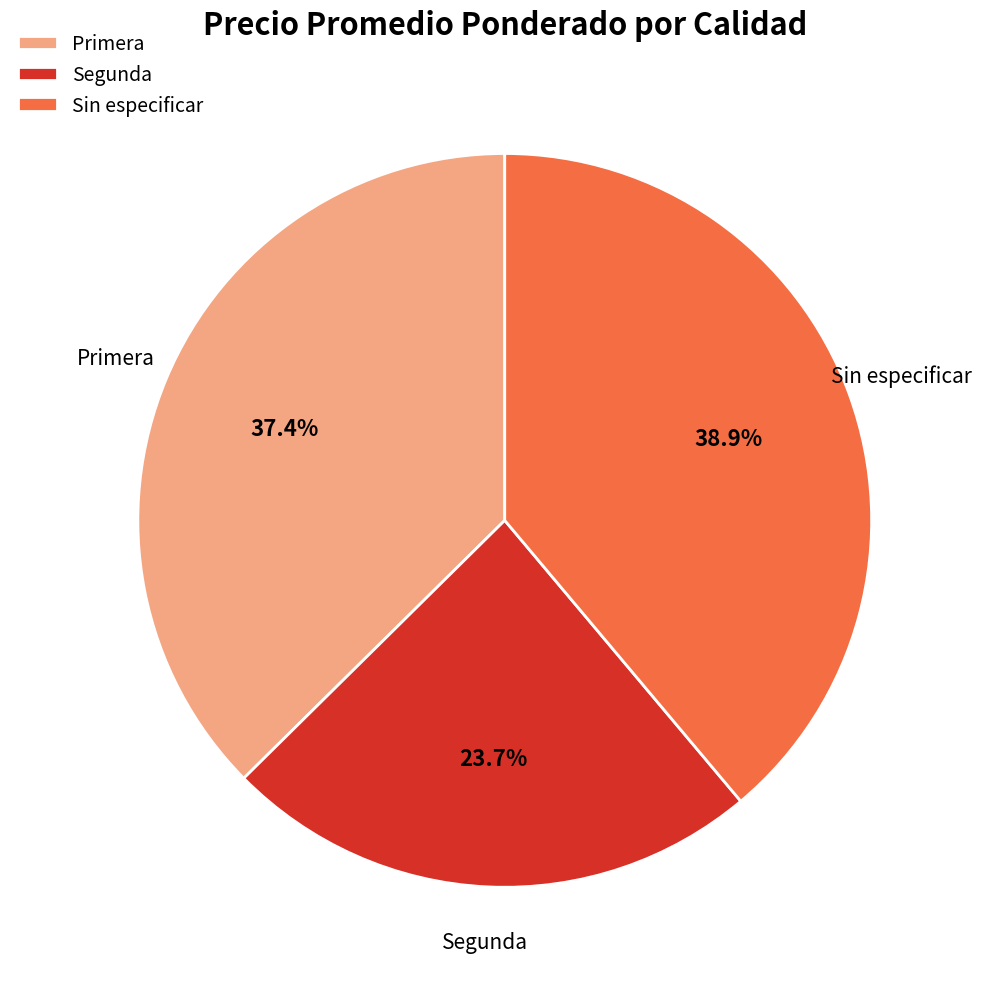

Combined, do Primera and Segunda account for over 50%?

Yes